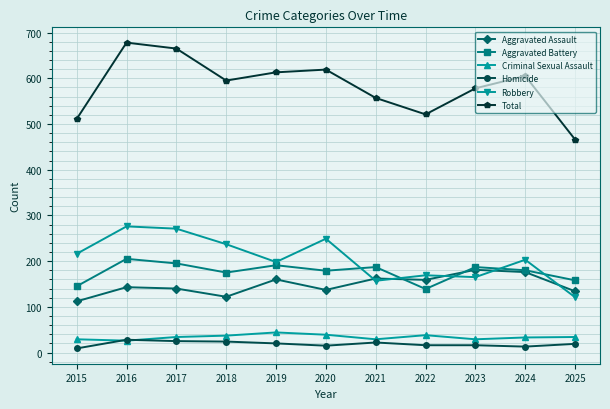

How many lines are shown in the chart?

6